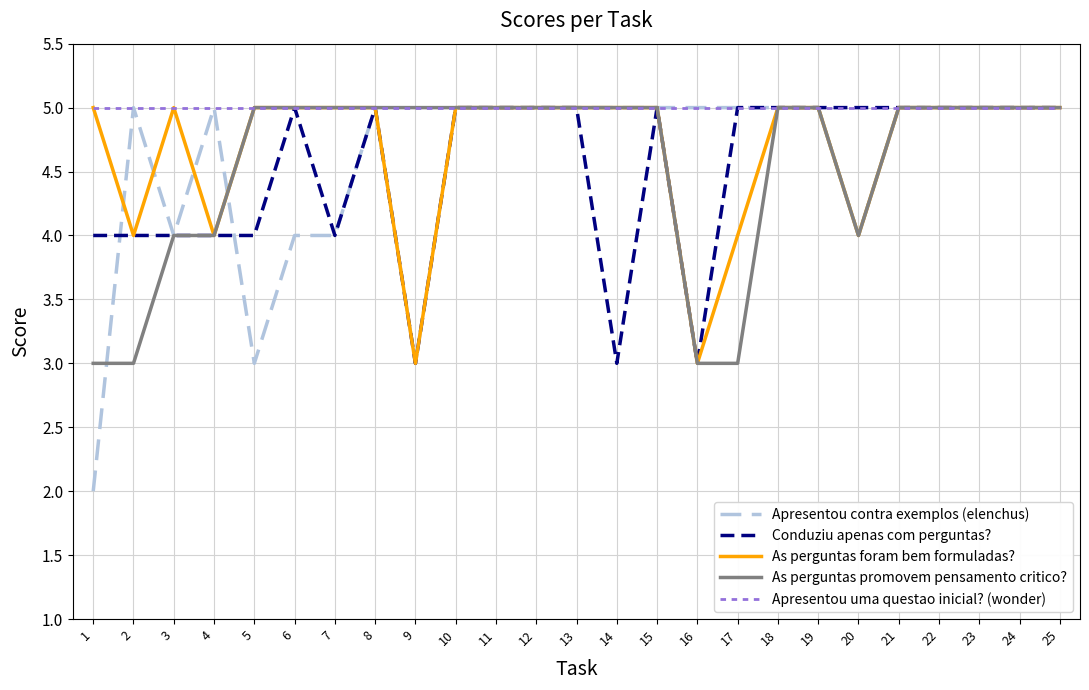

What is the average value of the As perguntas promovem pensamento critico? series?

5